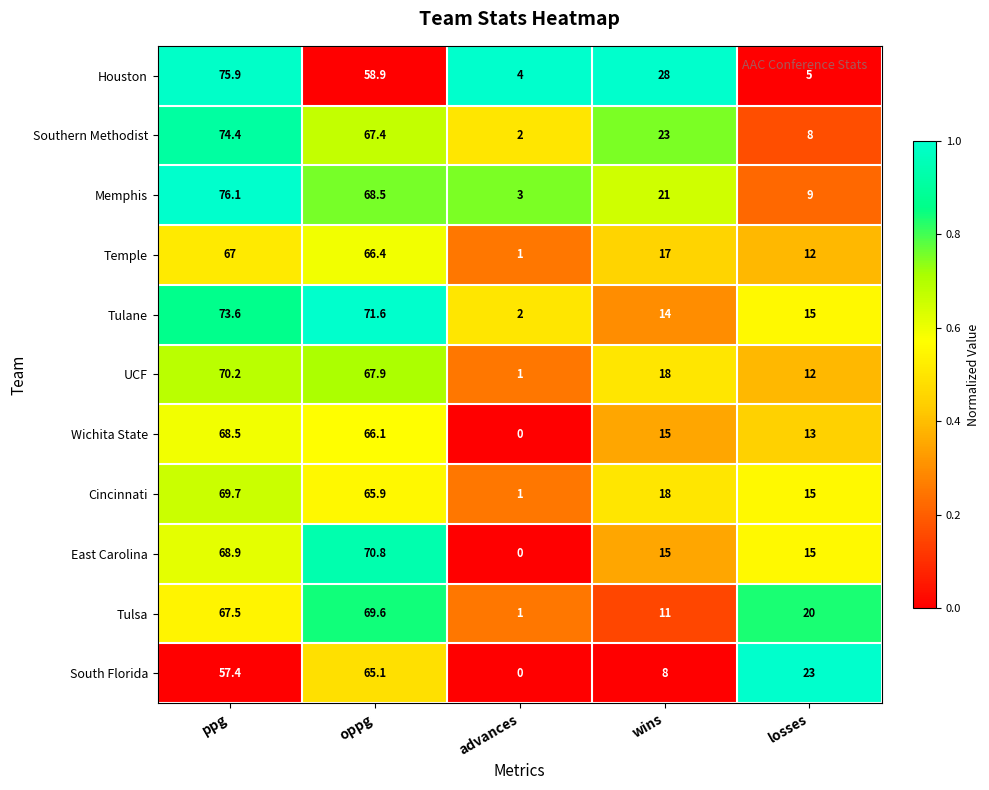

What is the difference between the highest and lowest values at wins?

20.0